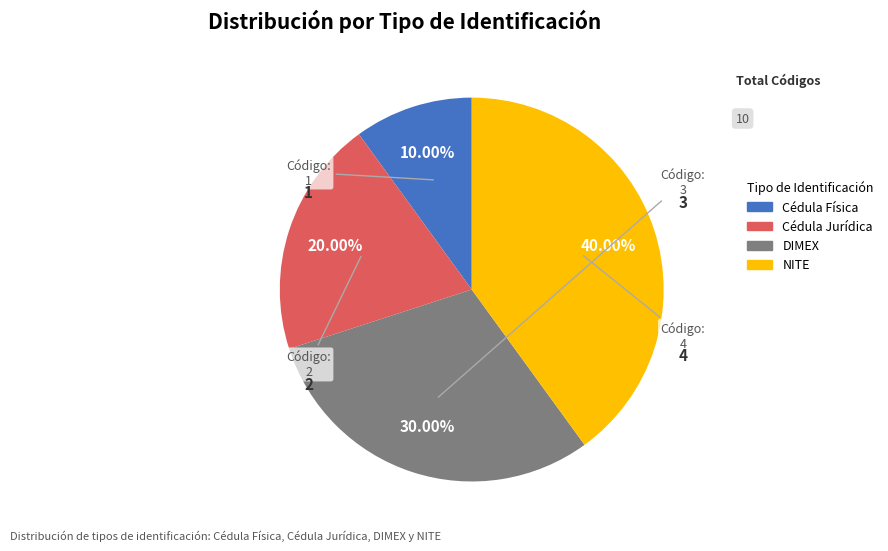

To the nearest percent, what percentage of the pie is NITE?

40%